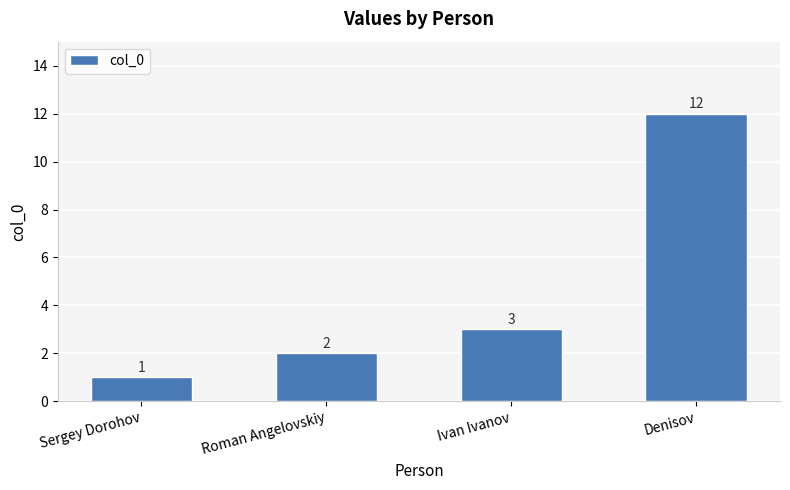

What is the sum of all values?

18